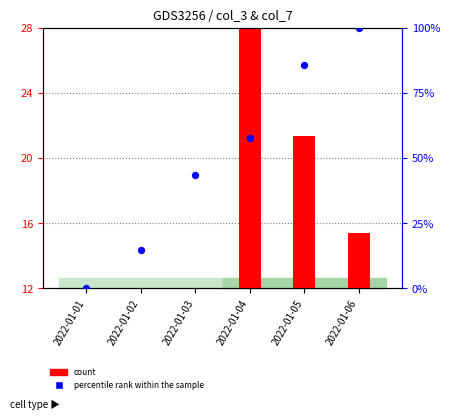

Which series has the largest Y range (max minus min)?

percentile rank within the sample